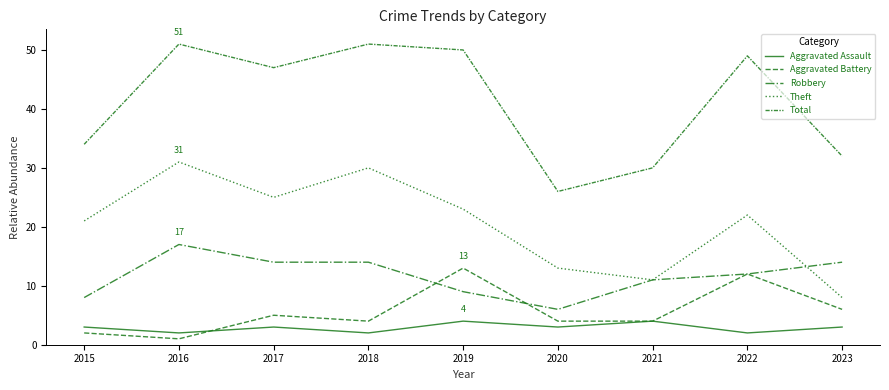

Does the chart have visible grid lines?

No